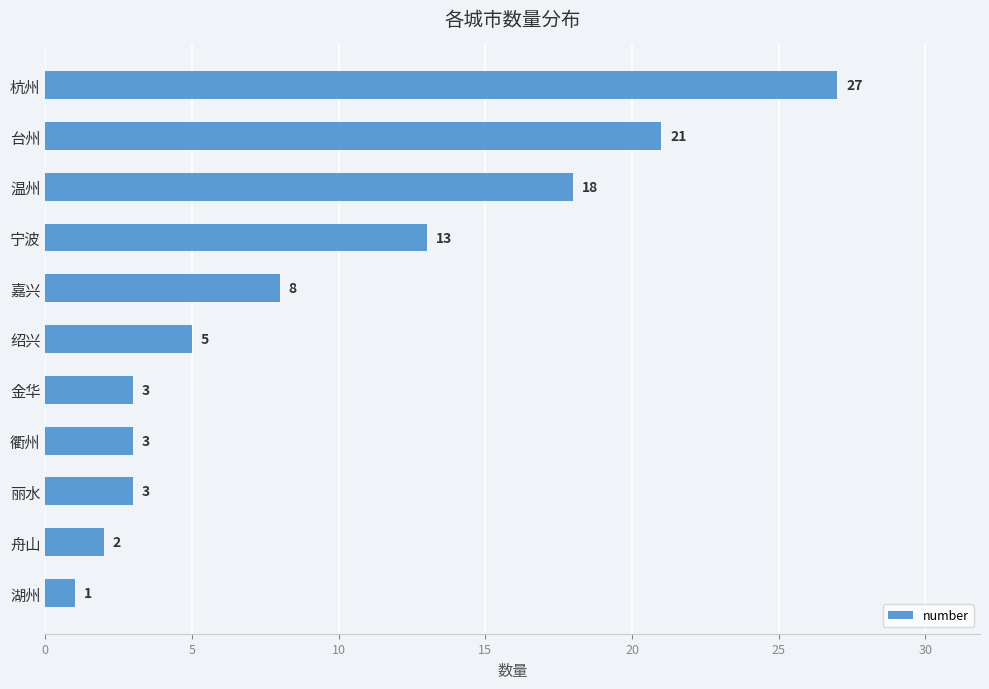

Approximately how many times larger is the value at 绍兴 compared to 宁波?

0.4